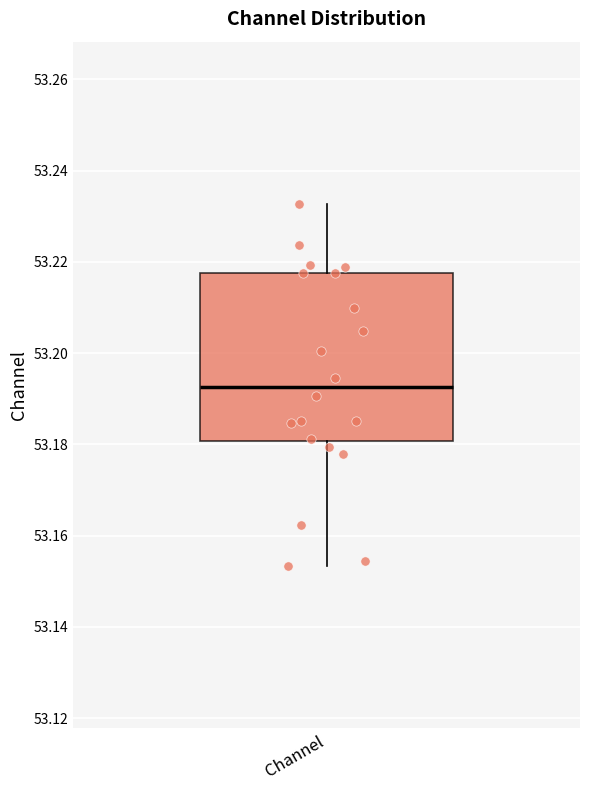

Where does the lower whisker of the box for Channel end on the y-axis? The values are not printed on the chart, so give them approximately, as read against the axis.

53.154